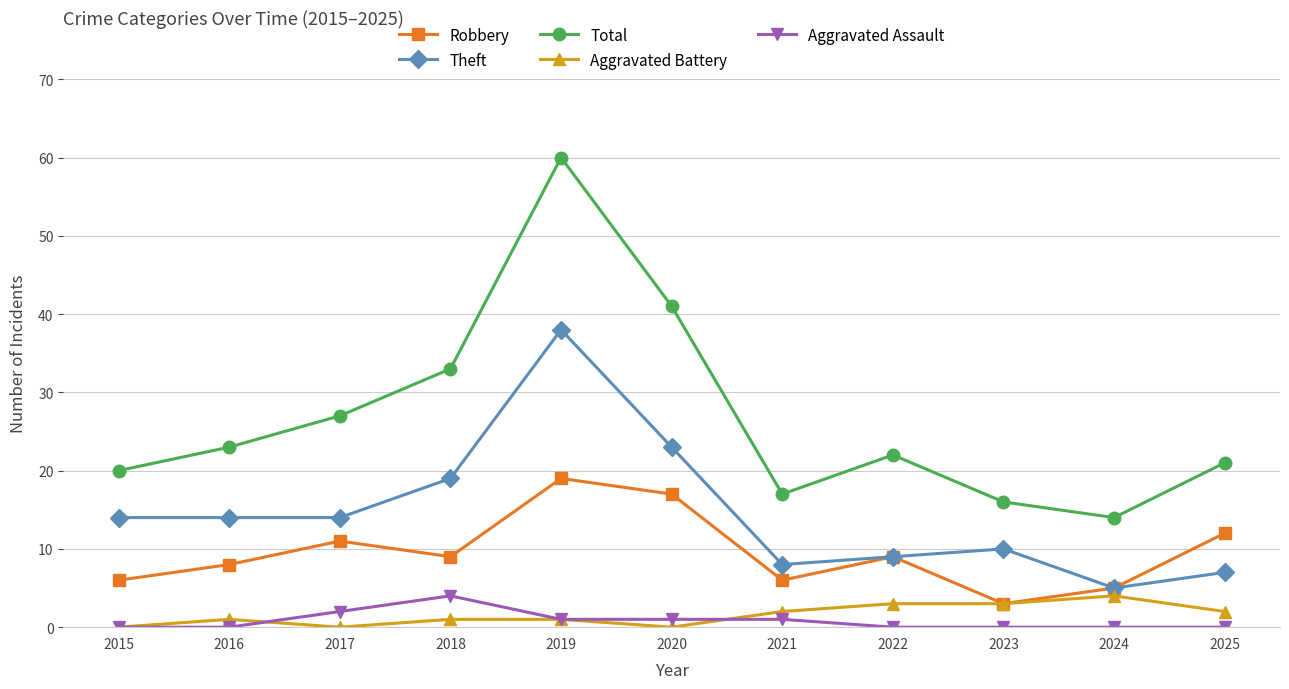

Is it true that Theft equals 4 at 2021?

False